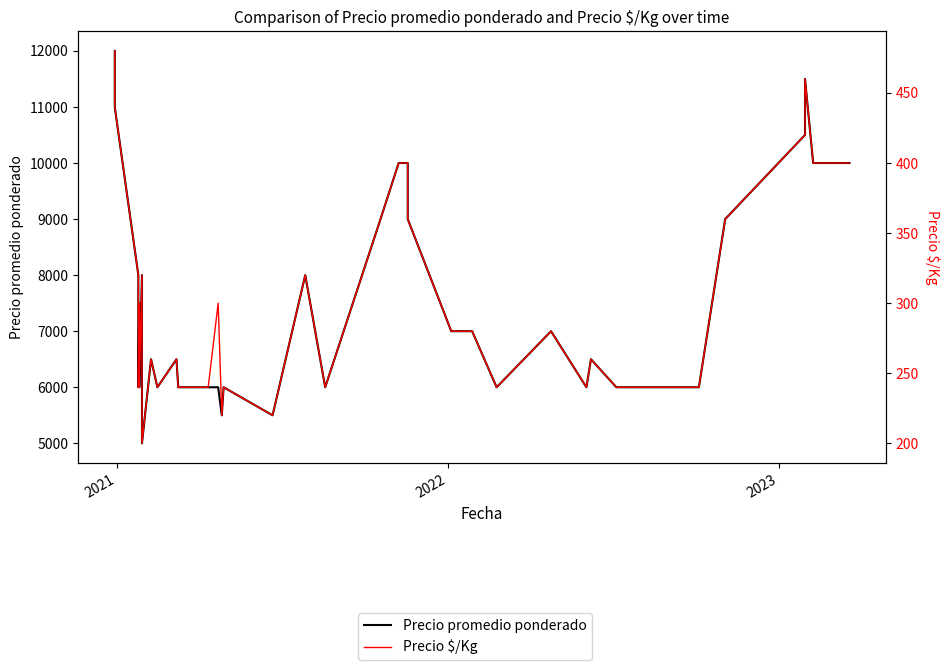

Which series has the widest spread of values?

Precio promedio ponderado